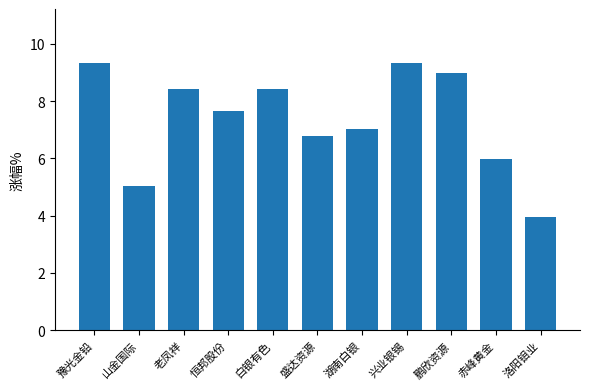

Approximately how many times larger is the value at 赤峰黄金 compared to 兴业银锡?

0.6